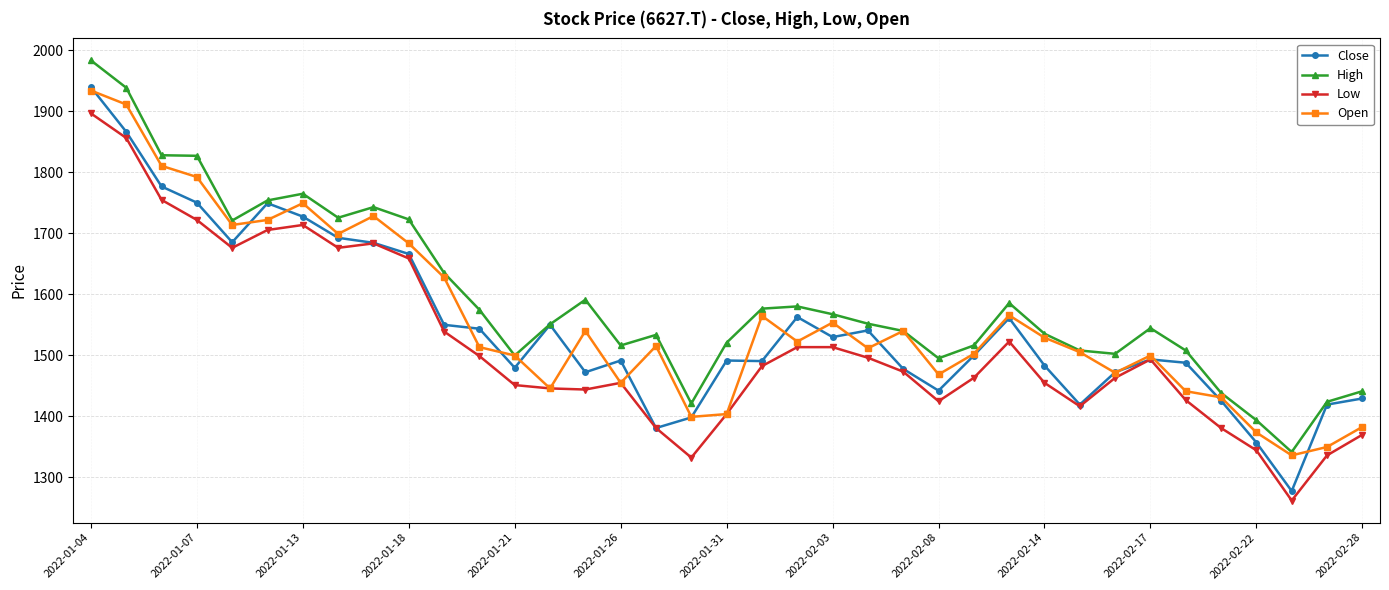

Does the chart have visible grid lines?

Yes